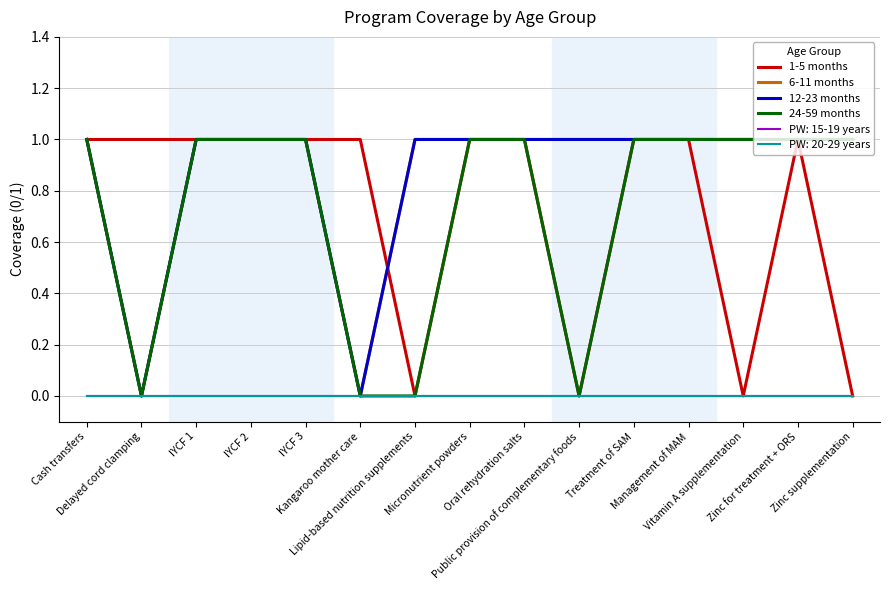

Between Oral rehydration salts and Zinc for treatment + ORS, which series saw the biggest shift?

1-5 months